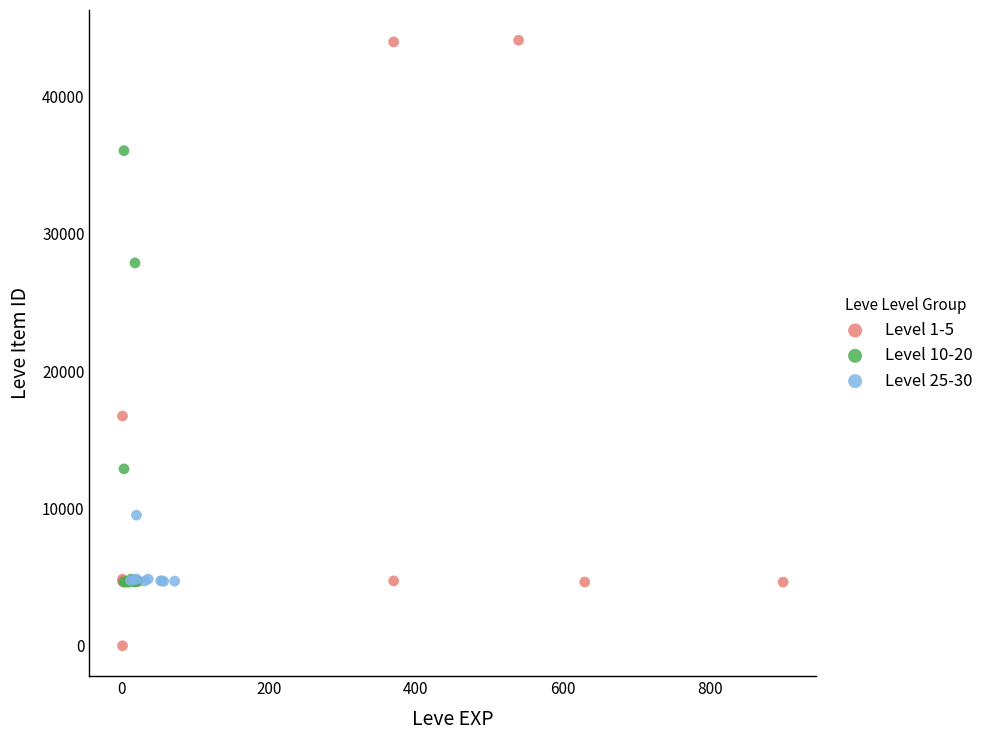

Which series reaches the minimum Y coordinate?

Level 1-5